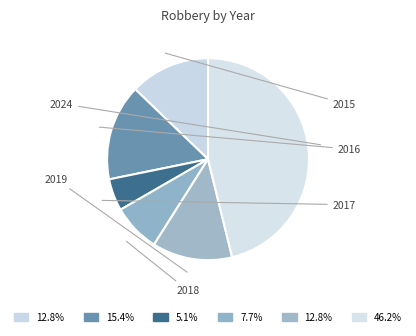

Which slice is the smallest?

2019